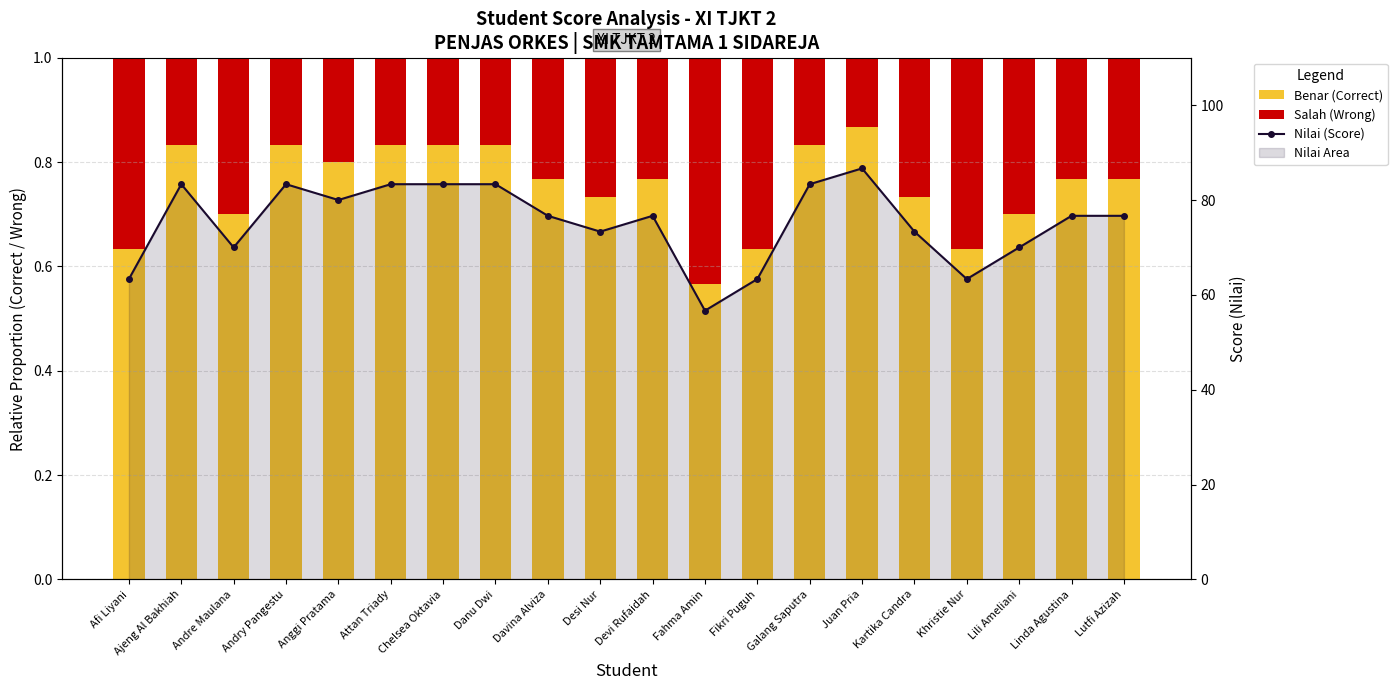

What is the label of the 2nd bar from the right?

Linda Agustina